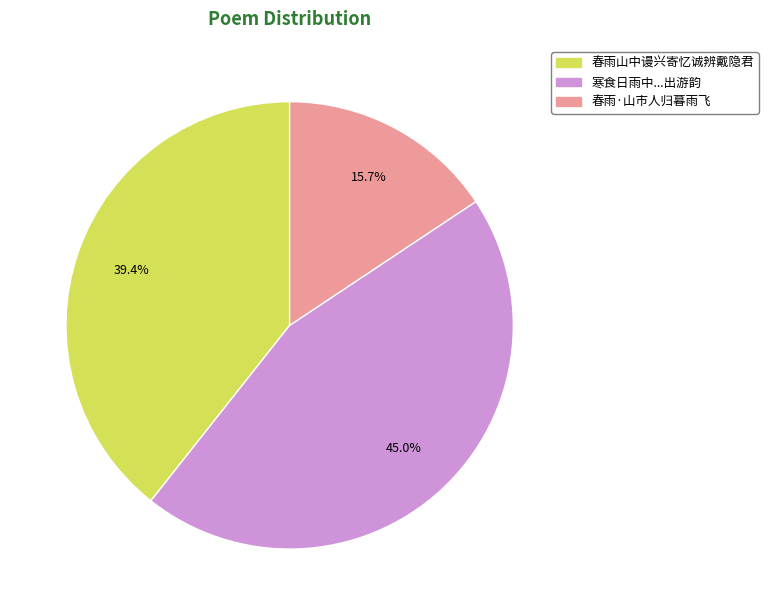

How many slices are in this pie chart?

3